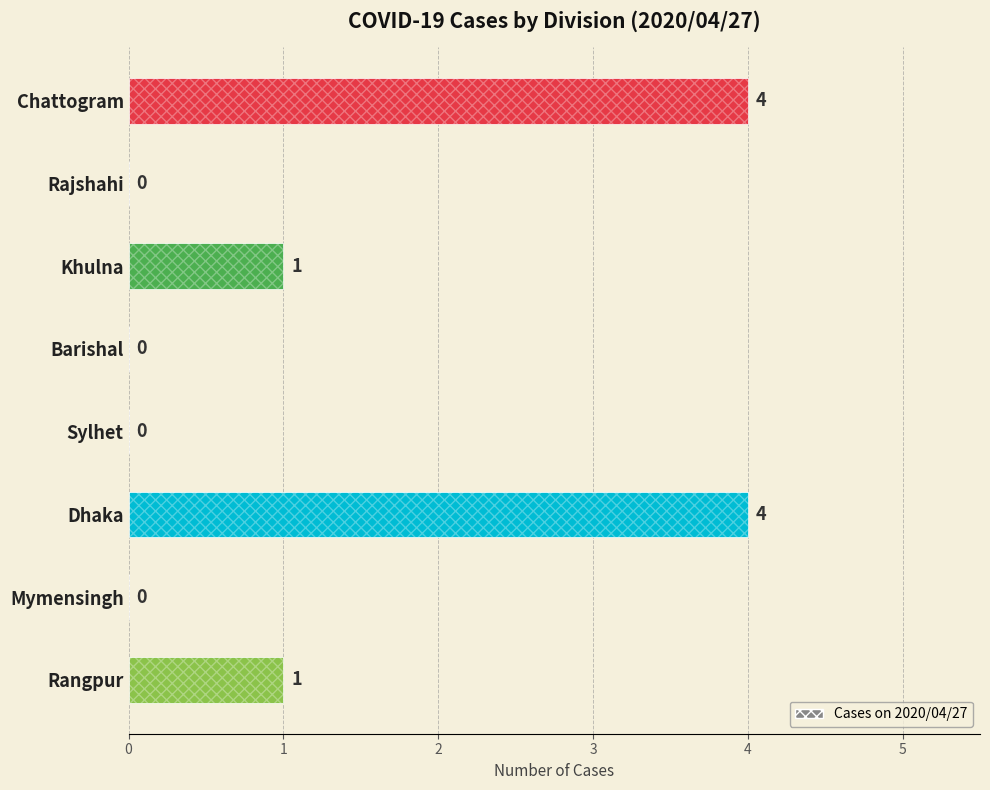

Rank the categories by value from lowest to highest.

1, 3, 4, 6, 2, 7, 0, 5